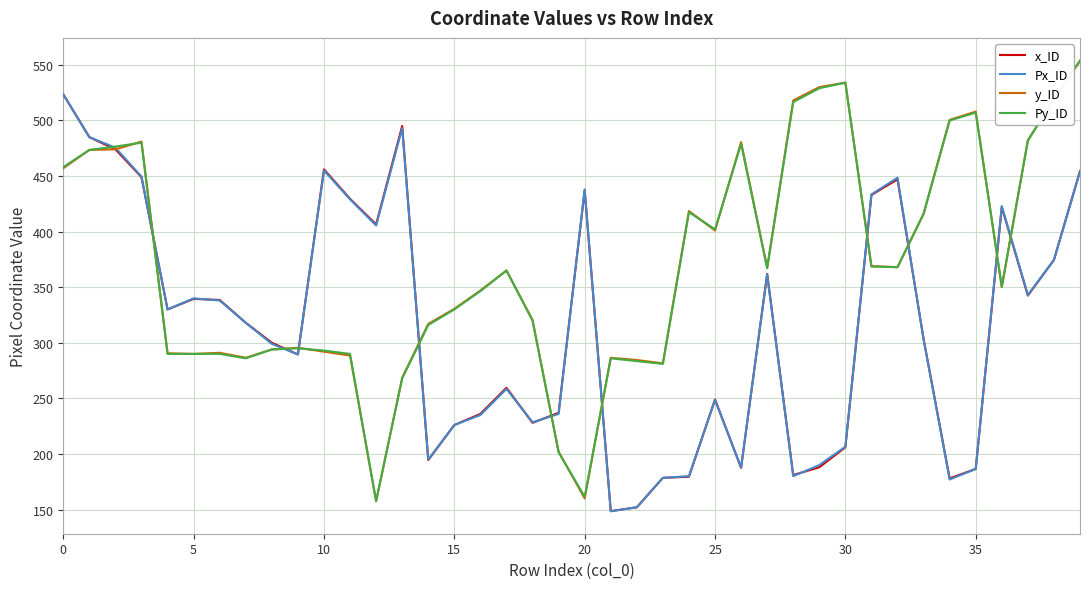

What is the highest value of the x_ID series?

523.5